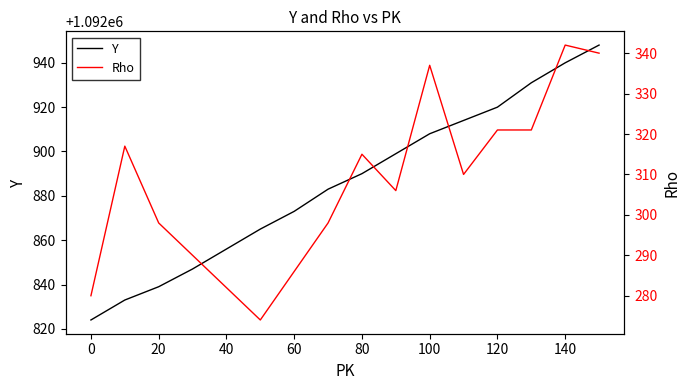

What is the value of the Y point at the 3rd from the left?

1092839